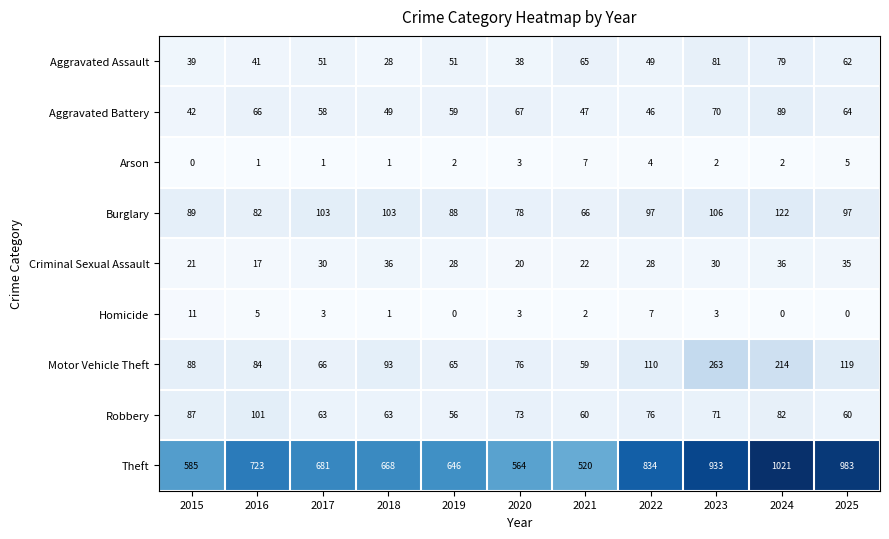

What is the total value across all series at 2024?

1645